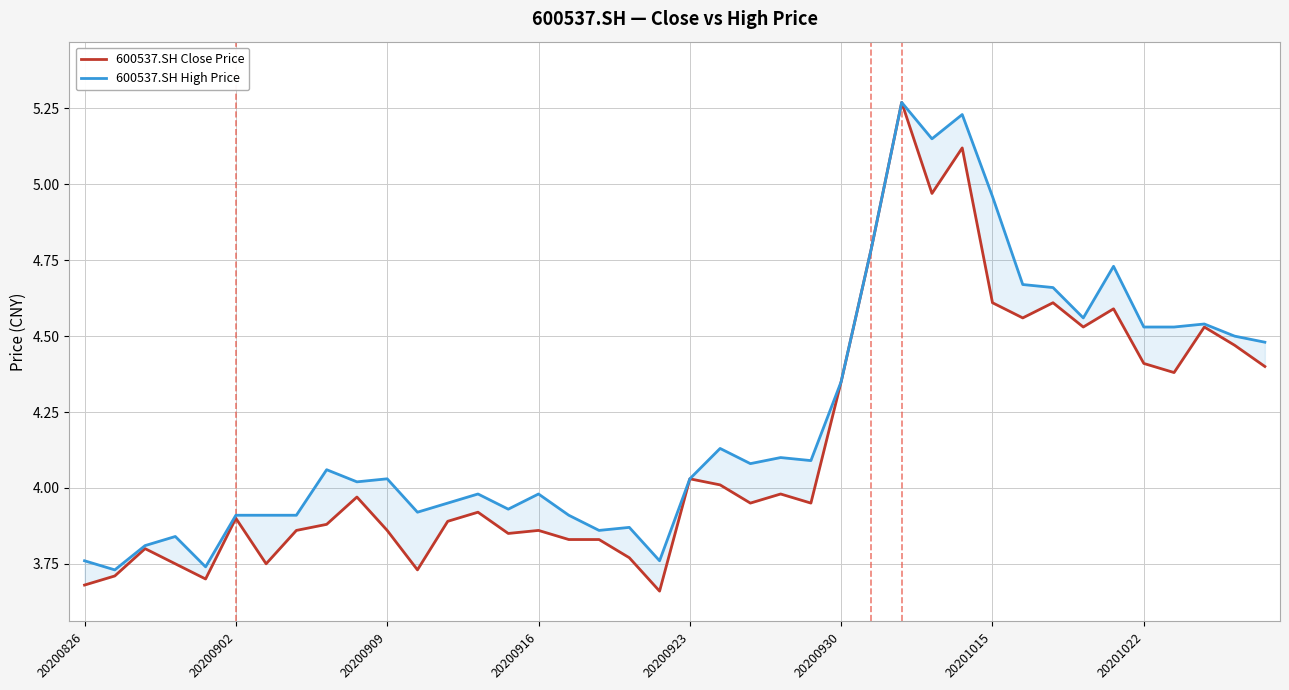

Which series has the largest total across all categories?

600537.SH High Price